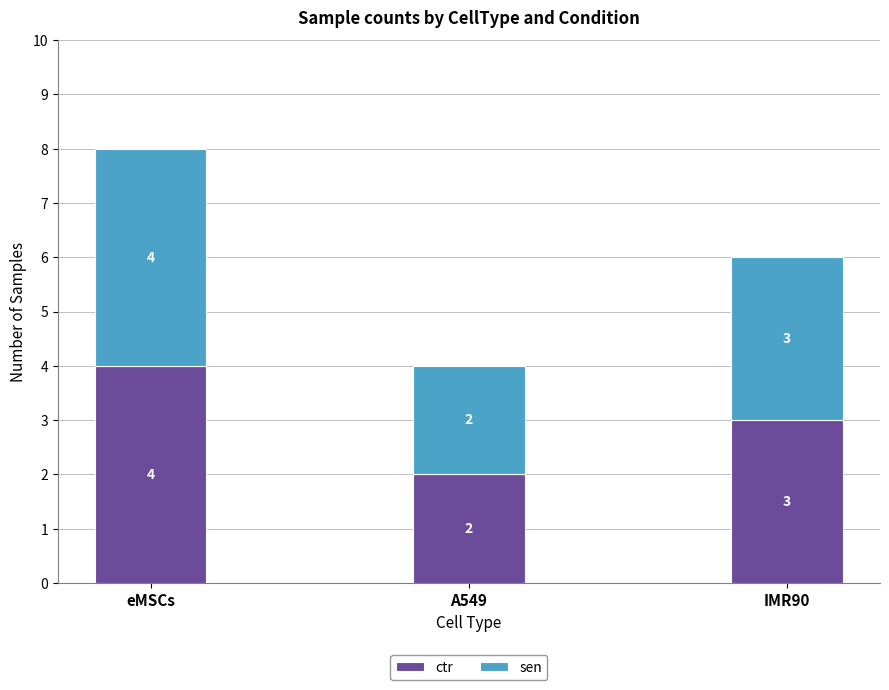

What is the total value across all series at IMR90?

6